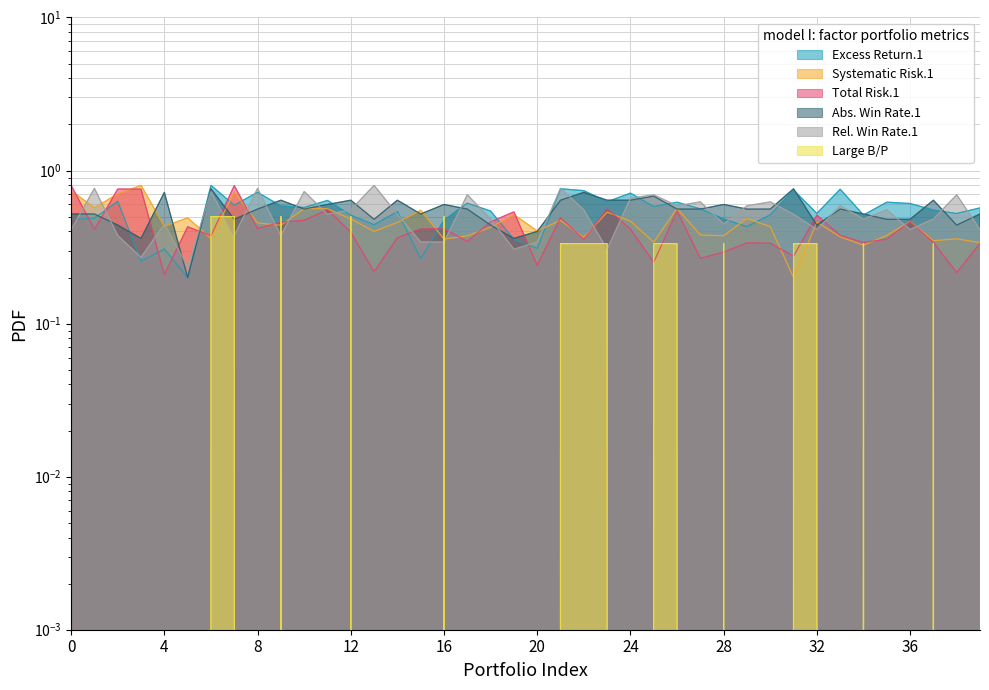

What is the highest value of the Total Risk.1 series?

0.8